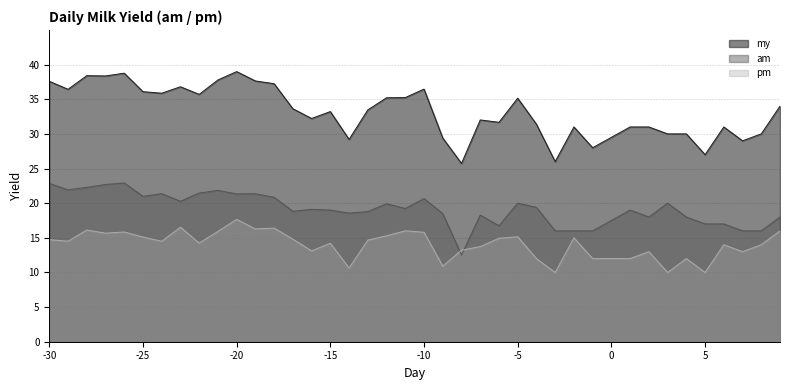

At how many categories does at least one series exceed 29?

35